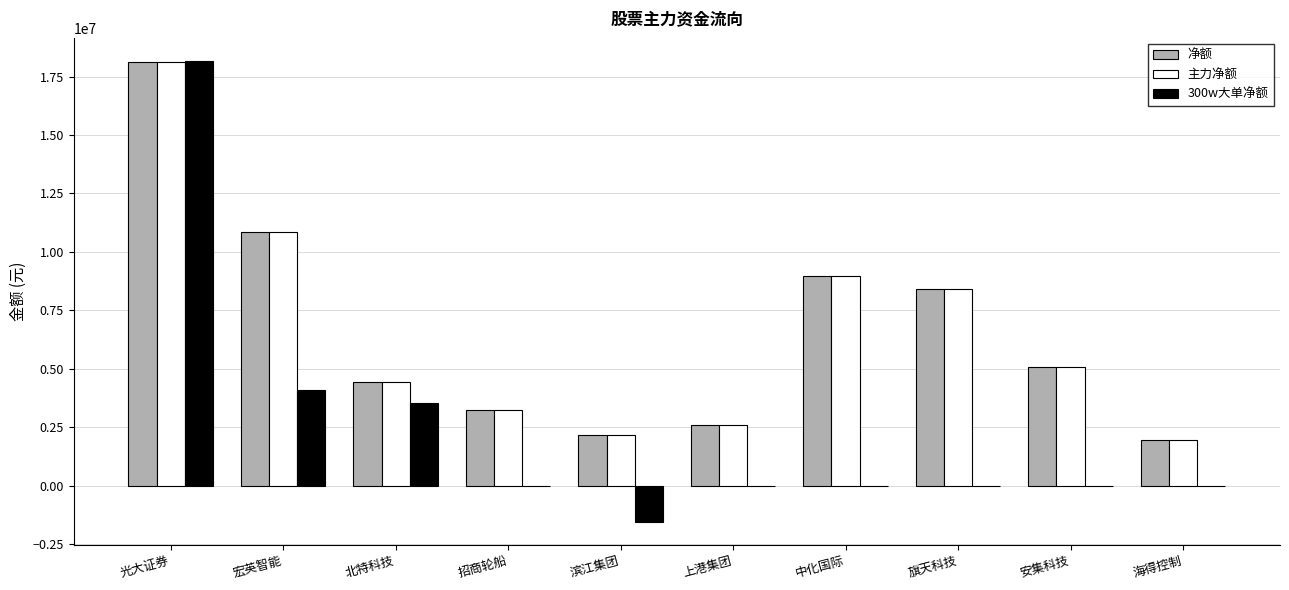

How many groups of bars are there?

10